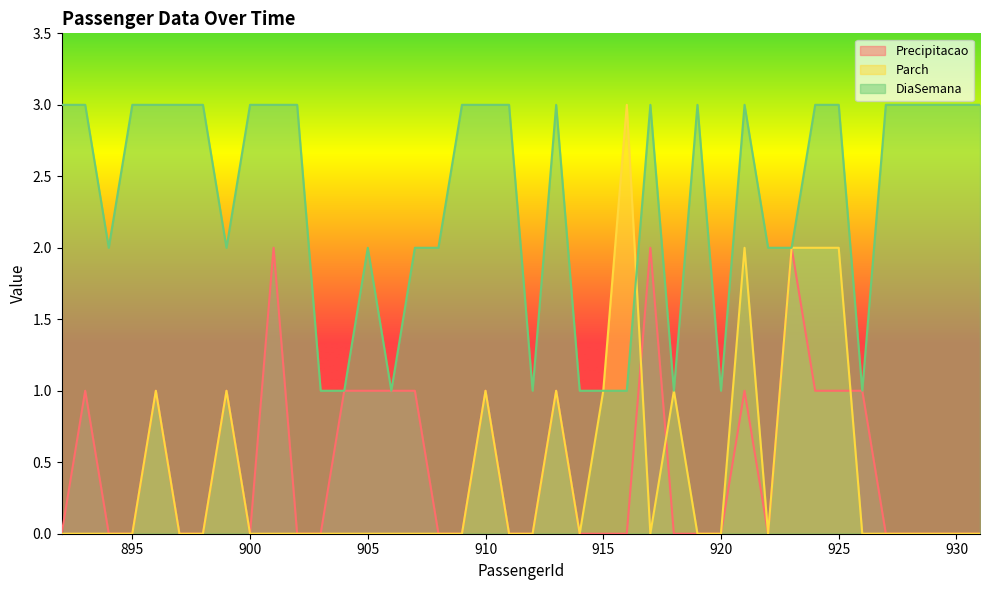

Is the value of Parch at 911 greater than the value of Precipitacao at 927?

No